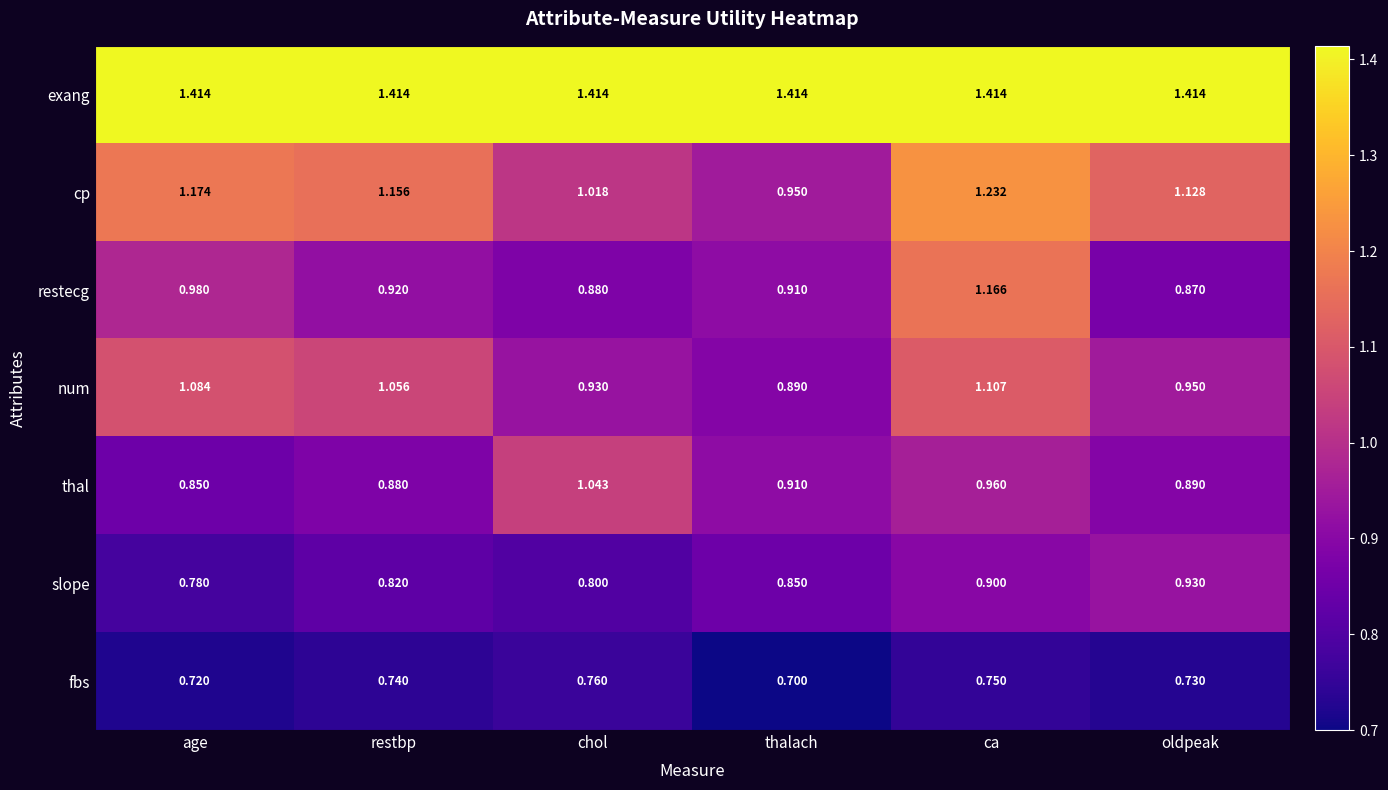

Between thalach and oldpeak, which series saw the biggest shift?

cp